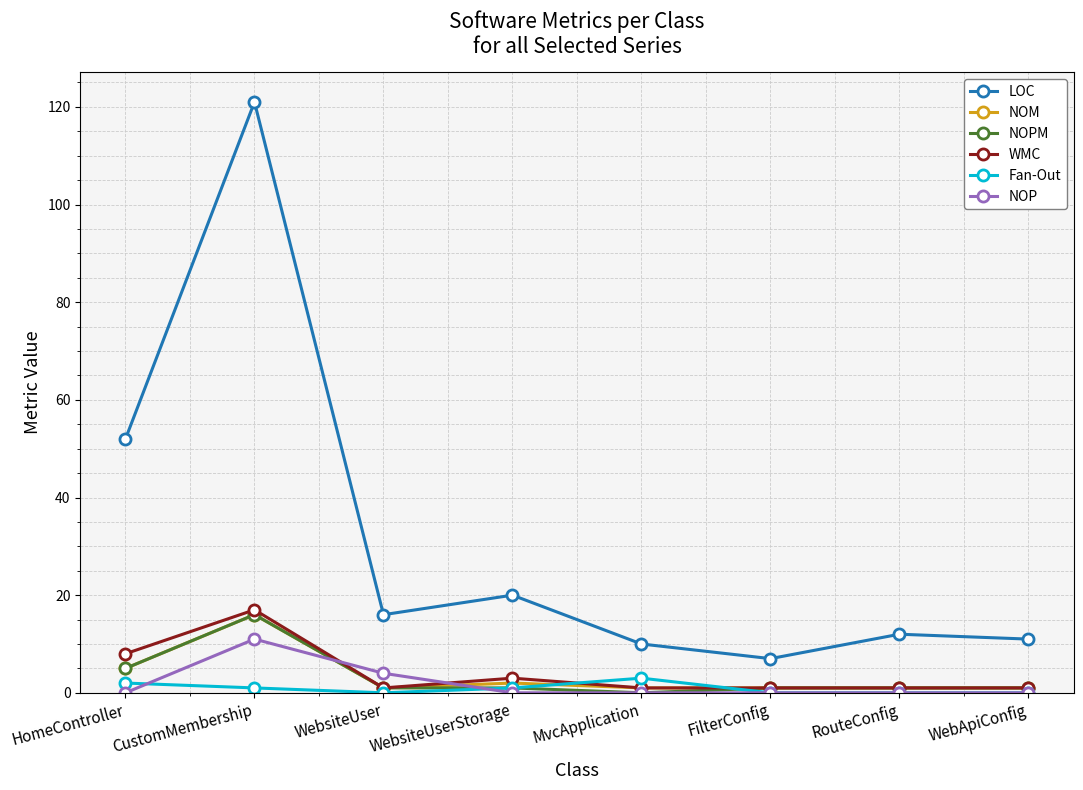

What are all the series names shown in the legend?

LOC, NOM, NOPM, WMC, Fan-Out, NOP